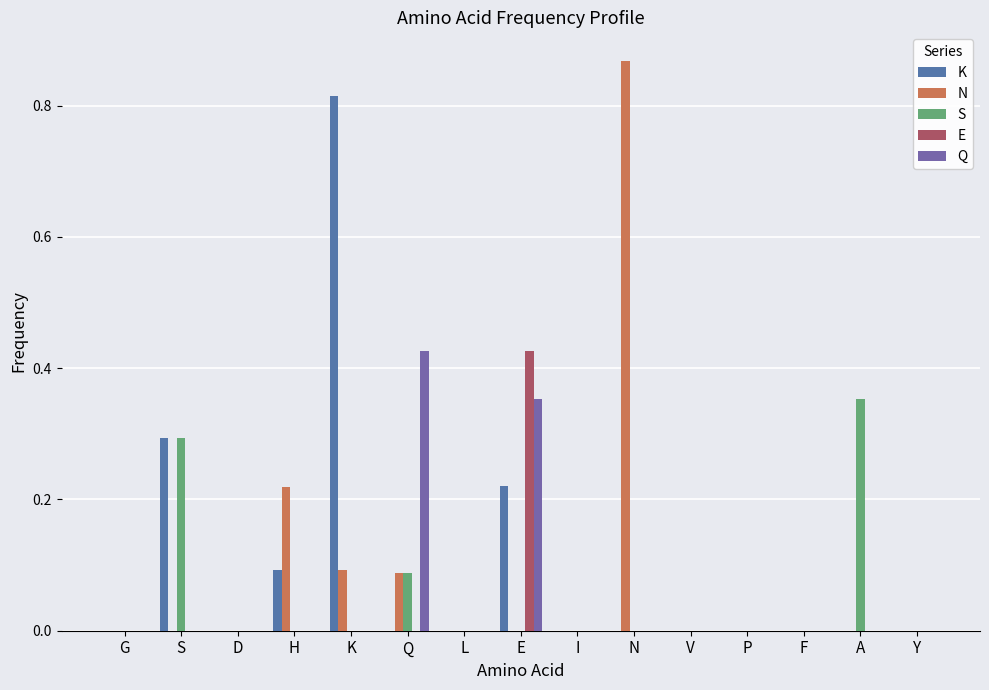

Reading right to left, what are all the values shown in this chart?

K: Y=0.0	A=0.0	F=0.0	P=0.0	V=0.0	N=0.0	I=0.0	E=0.2	L=0.0	Q=0.0	K=0.8	H=0.1	D=0.0	S=0.3	G=0.0
N: Y=0.0	A=0.0	F=0.0	P=0.0	V=0.0	N=0.9	I=0.0	E=0.0	L=0.0	Q=0.1	K=0.1	H=0.2	D=0.0	S=0.0	G=0.0
S: Y=0.0	A=0.4	F=0.0	P=0.0	V=0.0	N=0.0	I=0.0	E=0.0	L=0.0	Q=0.1	K=0.0	H=0.0	D=0.0	S=0.3	G=0.0
E: Y=0.0	A=0.0	F=0.0	P=0.0	V=0.0	N=0.0	I=0.0	E=0.4	L=0.0	Q=0.0	K=0.0	H=0.0	D=0.0	S=0.0	G=0.0
Q: Y=0.0	A=0.0	F=0.0	P=0.0	V=0.0	N=0.0	I=0.0	E=0.4	L=0.0	Q=0.4	K=0.0	H=0.0	D=0.0	S=0.0	G=0.0